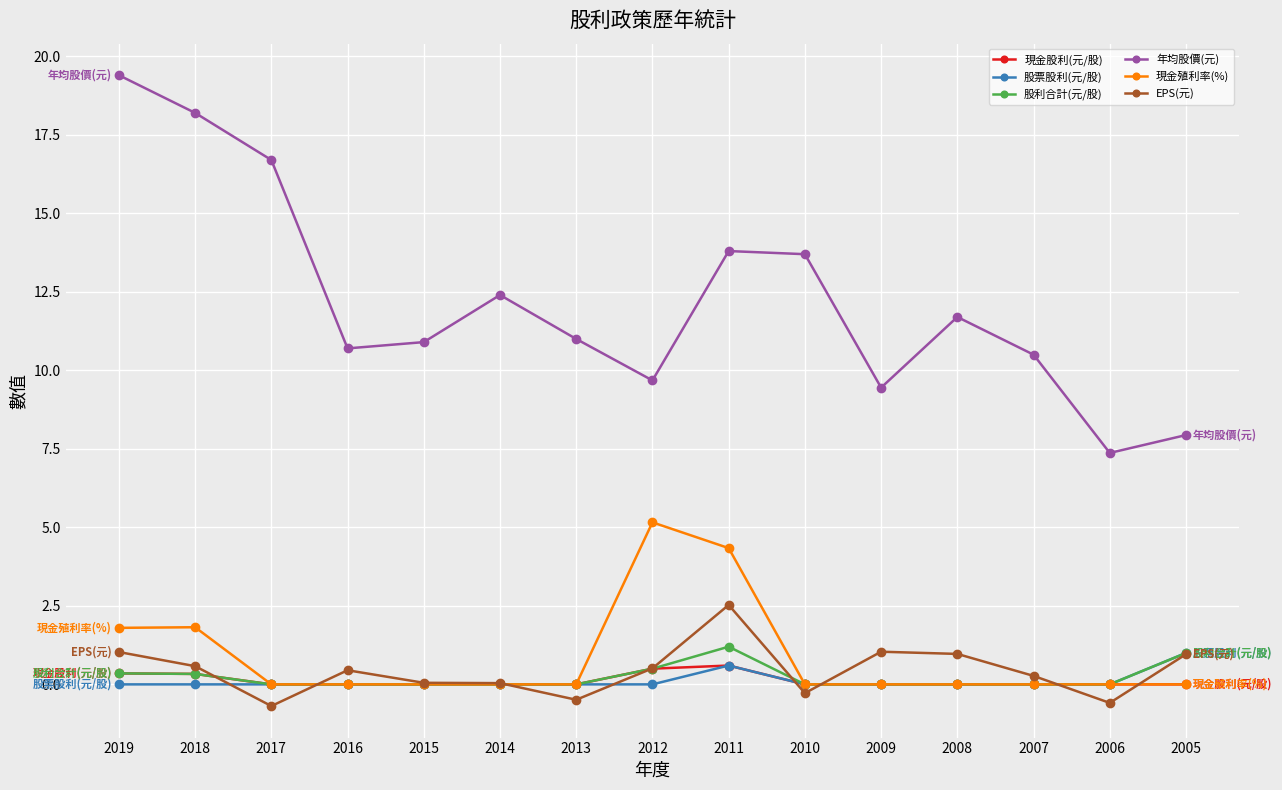

What is the average value of the 股票股利(元/股) series?

0.1